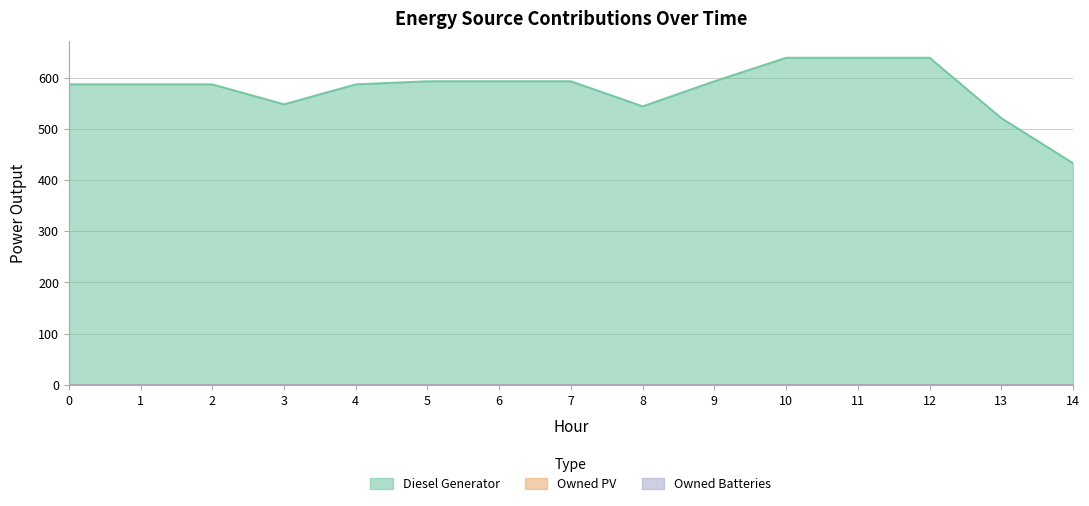

True or false: Owned PV has more than 2 interior local peaks.

False